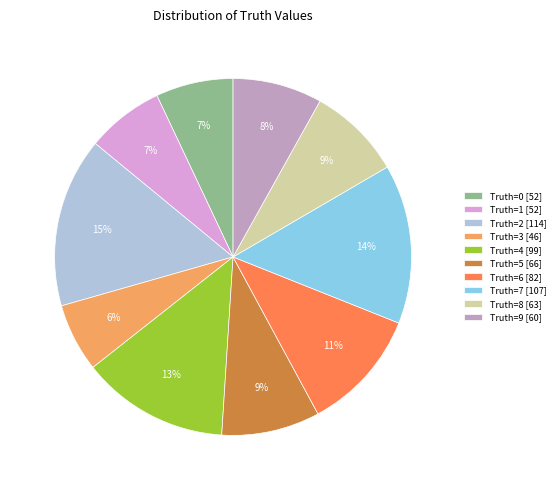

What percentage is the Truth=3 [46] slice, to the nearest percent?

6%